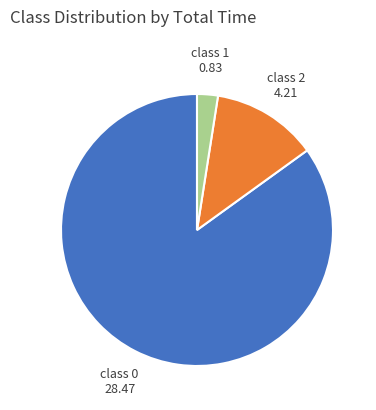

How many segments does this pie chart have?

3